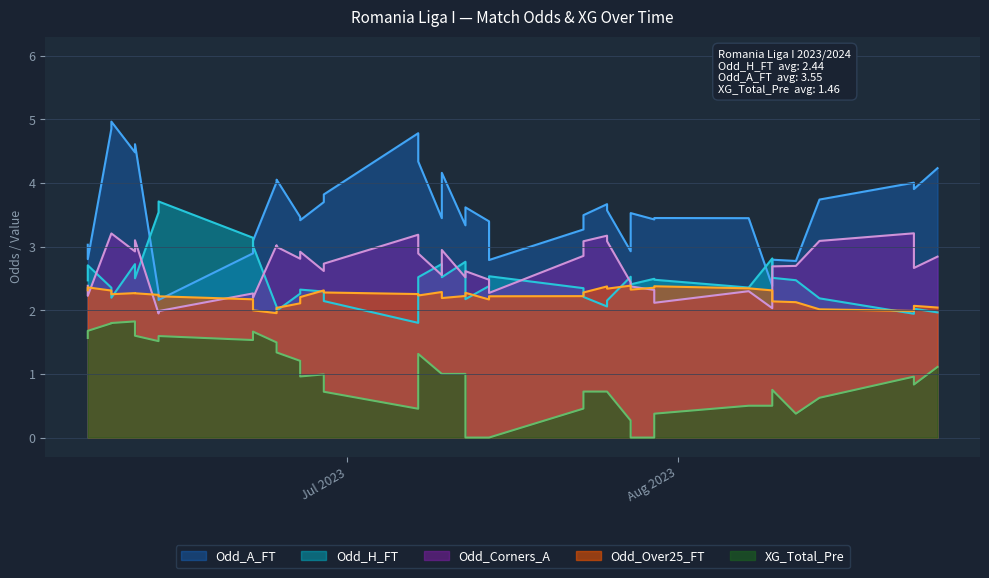

Is it true that Odd_Corners_A equals 4.1 at 14?

False